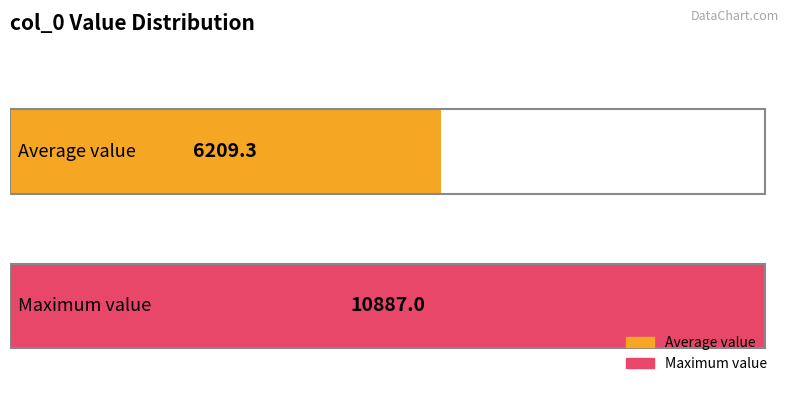

Which series has the largest range (max minus min)?

Average value